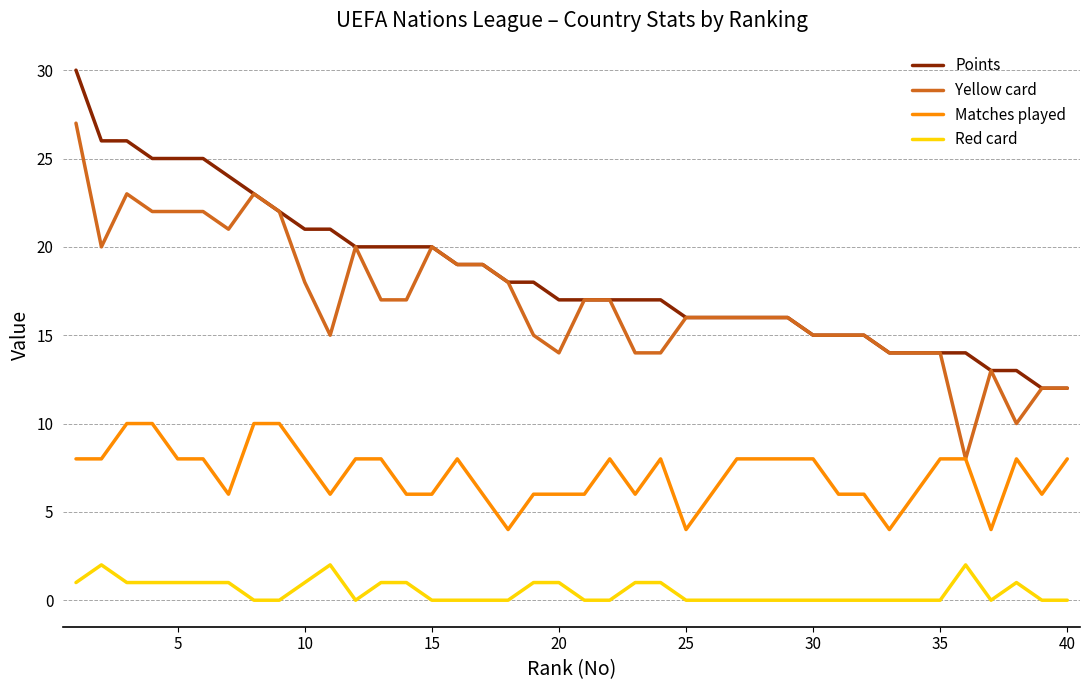

Rank the series by their maximum value, from lowest to highest.

Red card, Matches played, Yellow card, Points